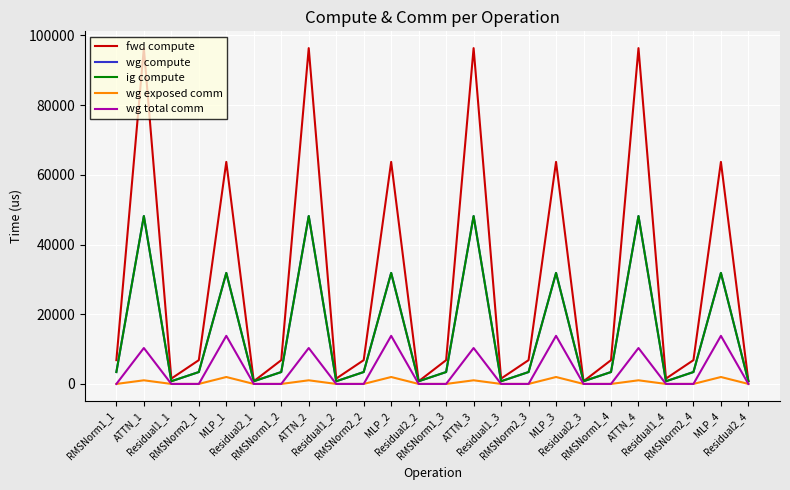

Reading left to right, what are all the values shown in this chart?

fwd compute: 6825.2	96346.3	1532.9	6825.2	63700.2	766.5	6825.2	96346.3	1532.9	6825.2	63700.2	766.5	6825.2	96346.3	1532.9	6825.2	63700.2	766.5	6825.2	96346.3	1532.9	6825.2	63700.2	766.5
wg compute: 3412.6	48173.2	766.5	3412.6	31850.1	766.5	3412.6	48173.2	766.5	3412.6	31850.1	766.5	3412.6	48173.2	766.5	3412.6	31850.1	766.5	3412.6	48173.2	766.5	3412.6	31850.1	766.5
ig compute: 3412.6	48173.2	766.5	3412.6	31850.1	766.5	3412.6	48173.2	766.5	3412.6	31850.1	766.5	3412.6	48173.2	766.5	3412.6	31850.1	766.5	3412.6	48173.2	766.5	3412.6	31850.1	766.5
wg exposed comm: 0.0	1042.4	0.0	0.0	1986.4	0.0	0.0	1042.4	0.0	0.0	1986.4	0.0	0.0	1042.4	0.0	0.0	1986.4	0.0	0.0	1042.4	0.0	0.0	1986.4	0.0
wg total comm: 0.0	10306.8	0.0	0.0	13800.3	0.0	0.0	10306.8	0.0	0.0	13800.3	0.0	0.0	10306.8	0.0	0.0	13800.3	0.0	0.0	10306.8	0.0	0.0	13800.3	0.0